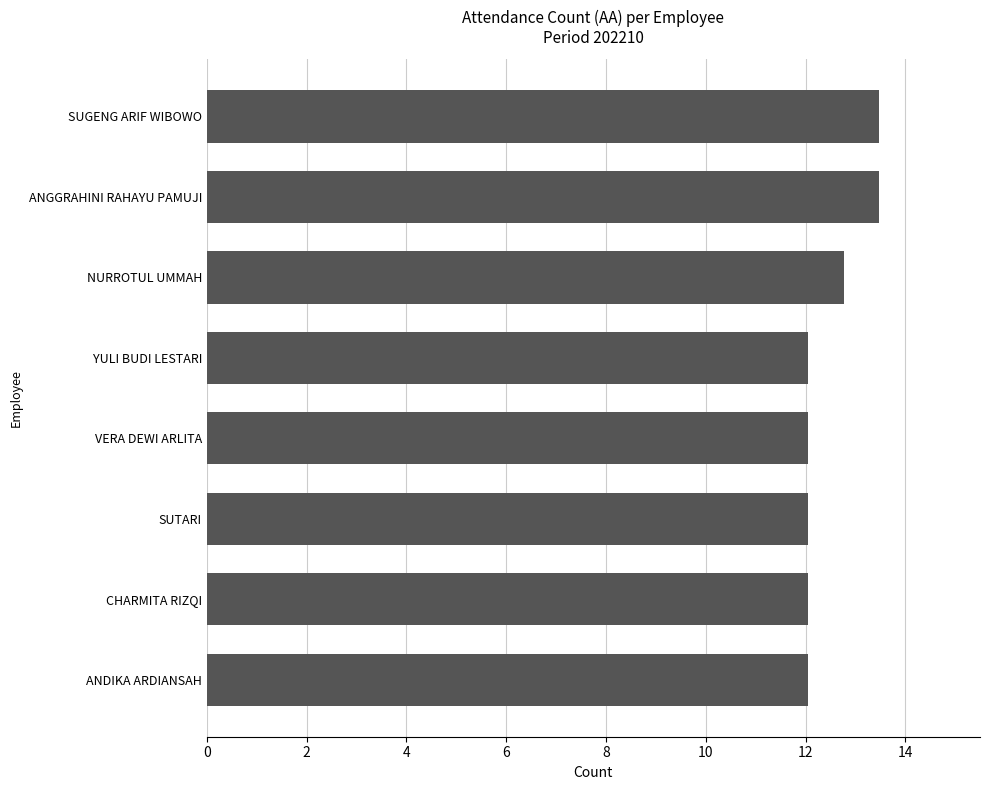

Reading bottom to top, transcribe all the data shown in this chart.

12.1	12.1	12.1	12.1	12.1	12.8	13.5	13.5